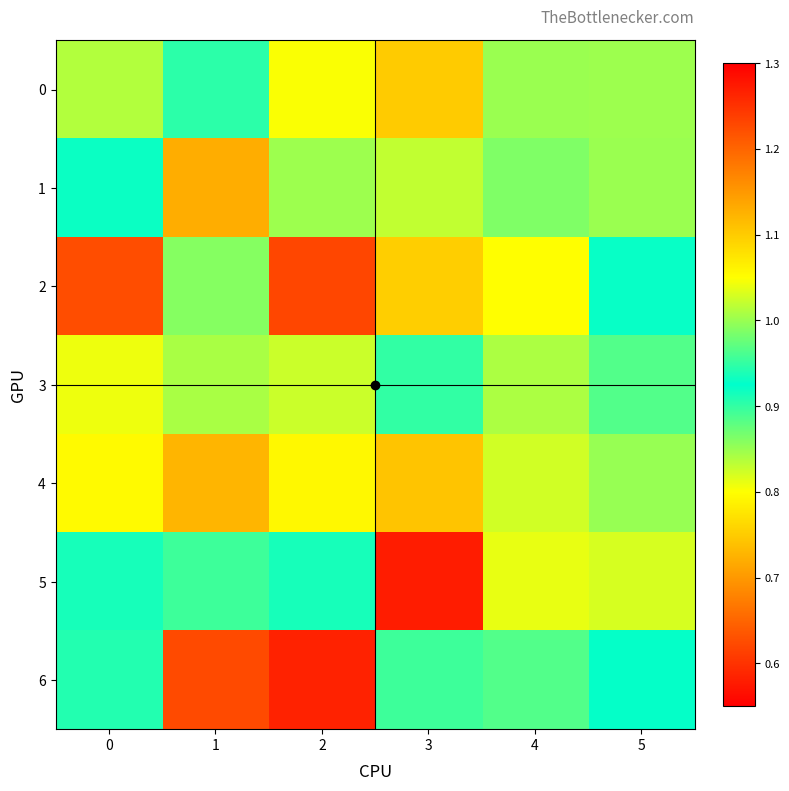

Which has a higher value, 5 or 3?

3